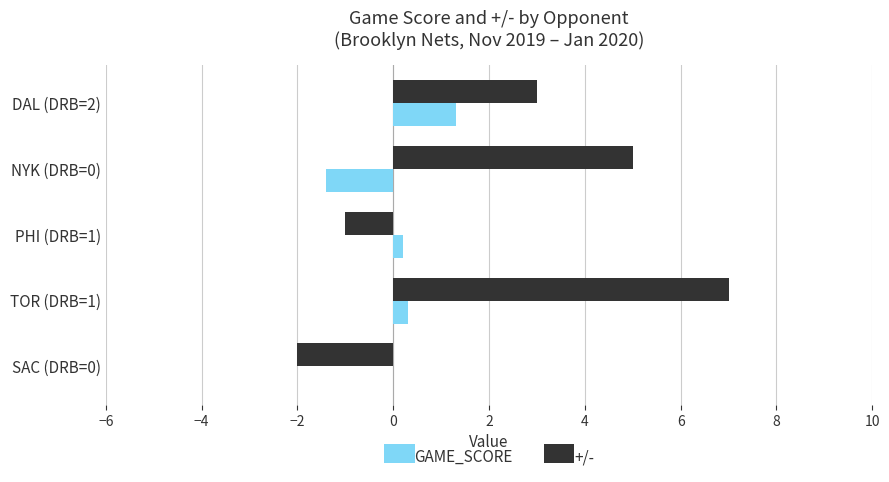

What is the sum of all +/- values?

12.0